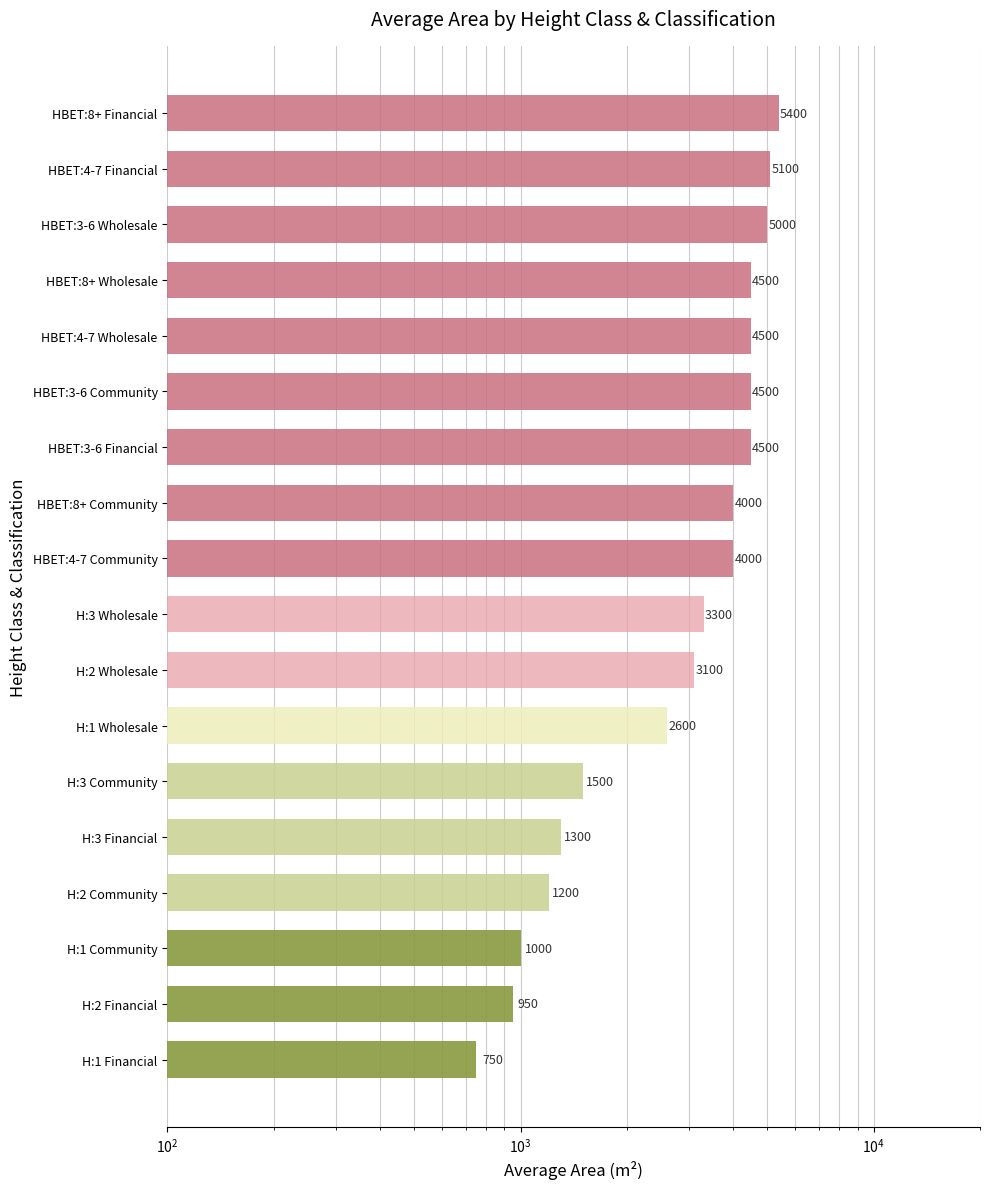

The value at H:2 Financial is 561. True or false?

False